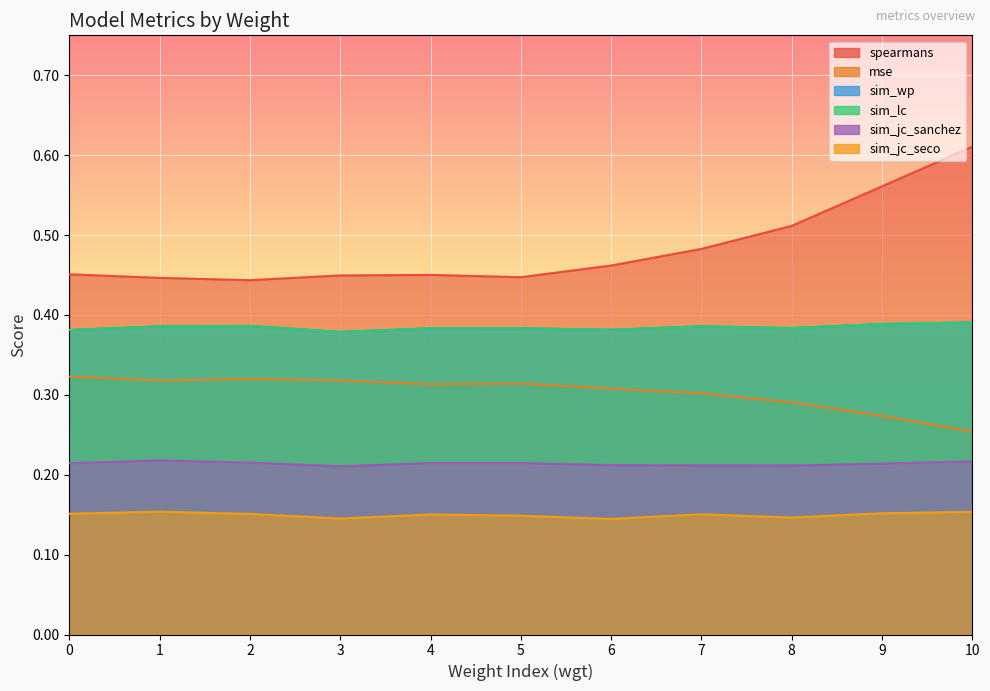

Reading left to right, transcribe all the data shown in this chart.

spearmans: 0=0.5	1=0.4	2=0.4	3=0.4	4=0.5	5=0.4	6=0.5	7=0.5	8=0.5	9=0.6	10=0.6
mse: 0=0.3	1=0.3	2=0.3	3=0.3	4=0.3	5=0.3	6=0.3	7=0.3	8=0.3	9=0.3	10=0.3
sim_wp: 0=0.4	1=0.4	2=0.4	3=0.4	4=0.4	5=0.4	6=0.4	7=0.4	8=0.4	9=0.4	10=0.4
sim_lc: 0=0.4	1=0.4	2=0.4	3=0.4	4=0.4	5=0.4	6=0.4	7=0.4	8=0.4	9=0.4	10=0.4
sim_jc_sanchez: 0=0.2	1=0.2	2=0.2	3=0.2	4=0.2	5=0.2	6=0.2	7=0.2	8=0.2	9=0.2	10=0.2
sim_jc_seco: 0=0.2	1=0.2	2=0.2	3=0.1	4=0.2	5=0.1	6=0.1	7=0.2	8=0.1	9=0.2	10=0.2